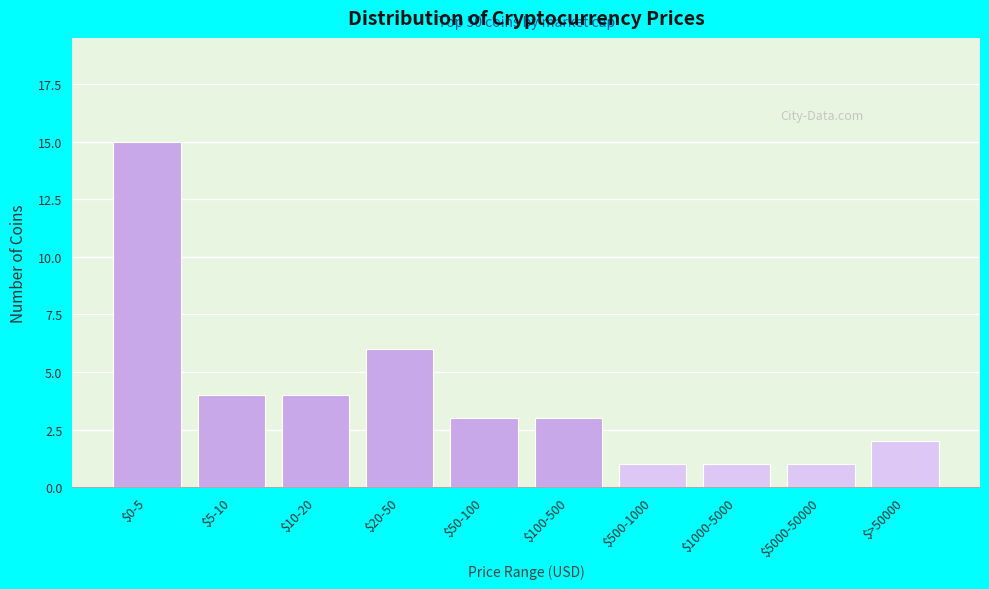

Reading left to right, extract all data points from this chart.

15	4	4	6	3	3	1	1	1	2